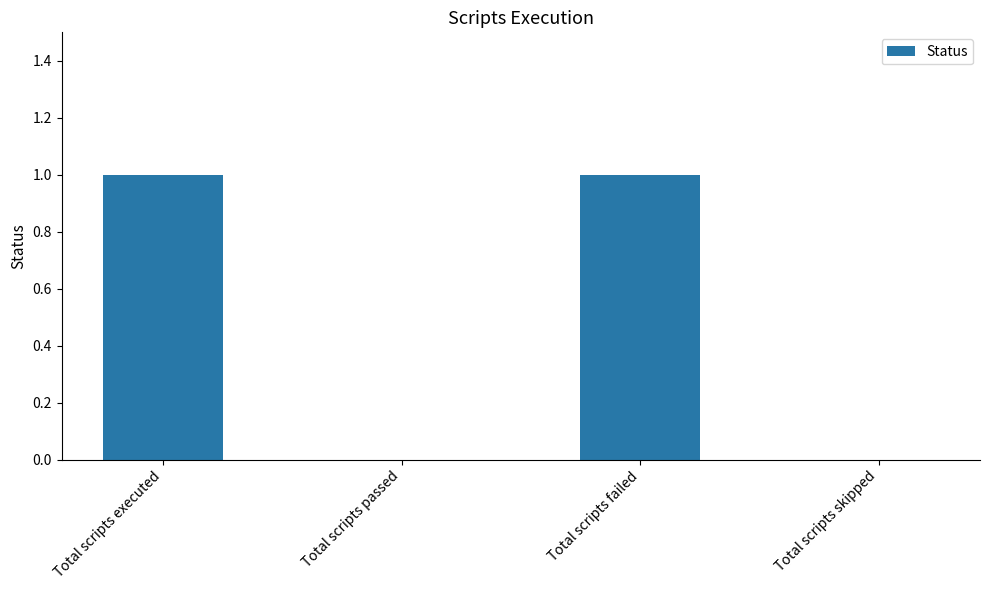

Between Total scripts executed and Total scripts passed, which is larger?

Total scripts executed